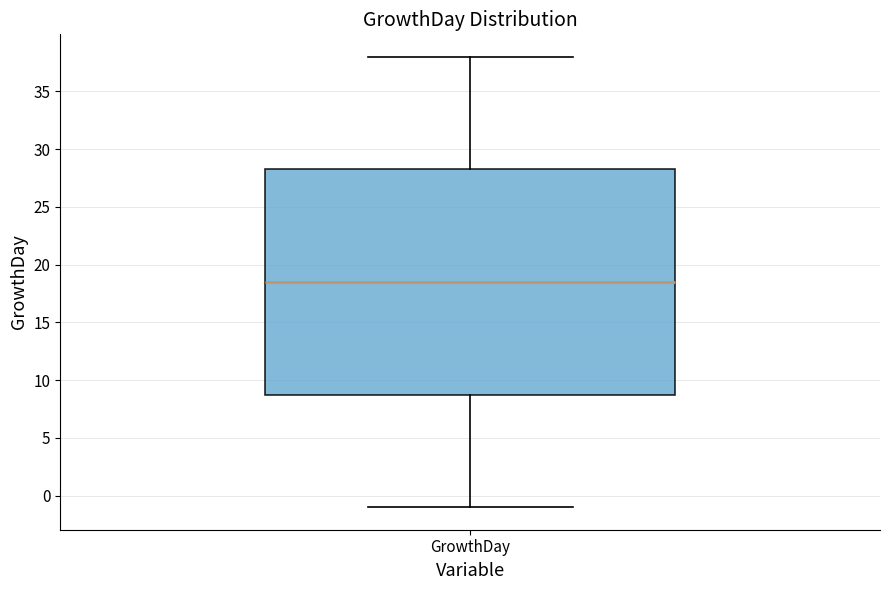

Where does the median line of the box for GrowthDay sit on the y-axis? The values are not printed on the chart, so give them approximately, as read against the axis.

18.5